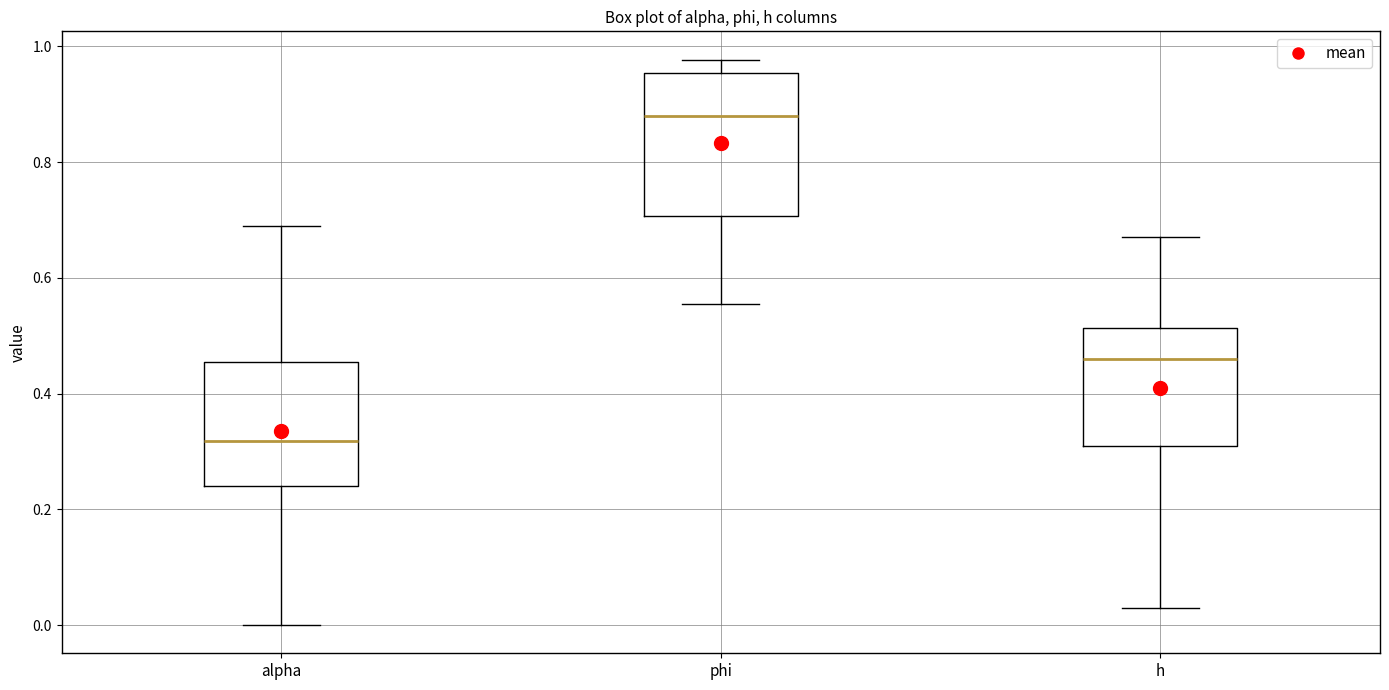

Reading left to right, transcribe this box plot: for each box, give where its median line is, the range the box spans, and where its two whiskers end, as read against the y-axis. The values are not printed on the chart, so give them approximately, as read against the axis.

alpha: median 0.32, box 0.24 to 0.46, whiskers 0.00 to 0.70
phi: median 0.88, box 0.70 to 0.96, whiskers 0.56 to 0.98
h: median 0.46, box 0.30 to 0.52, whiskers 0.02 to 0.68